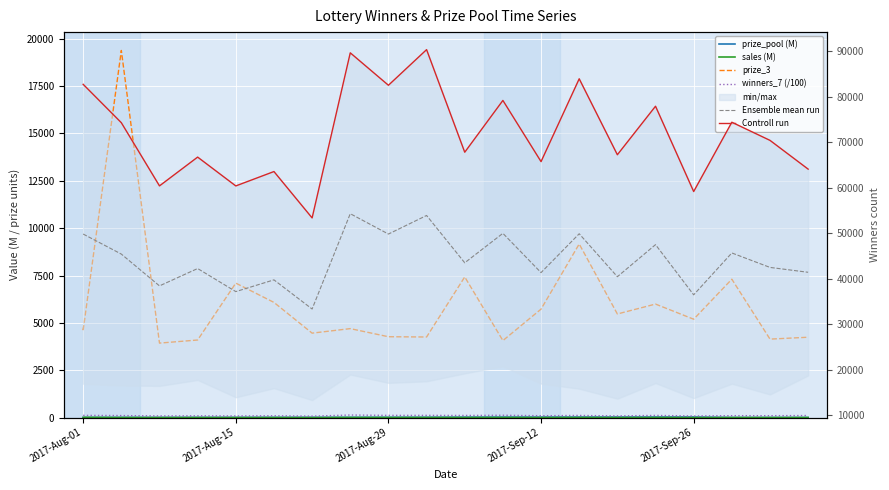

What is the difference between the maximum and second lowest values in the Controll run series?

31165.0